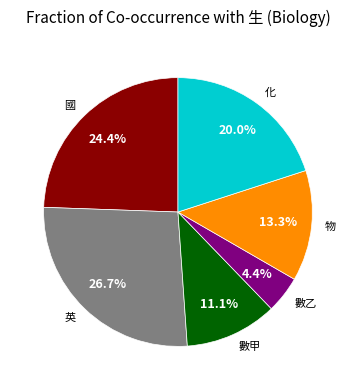

Is it true that 數乙 is 4% of the pie?

True